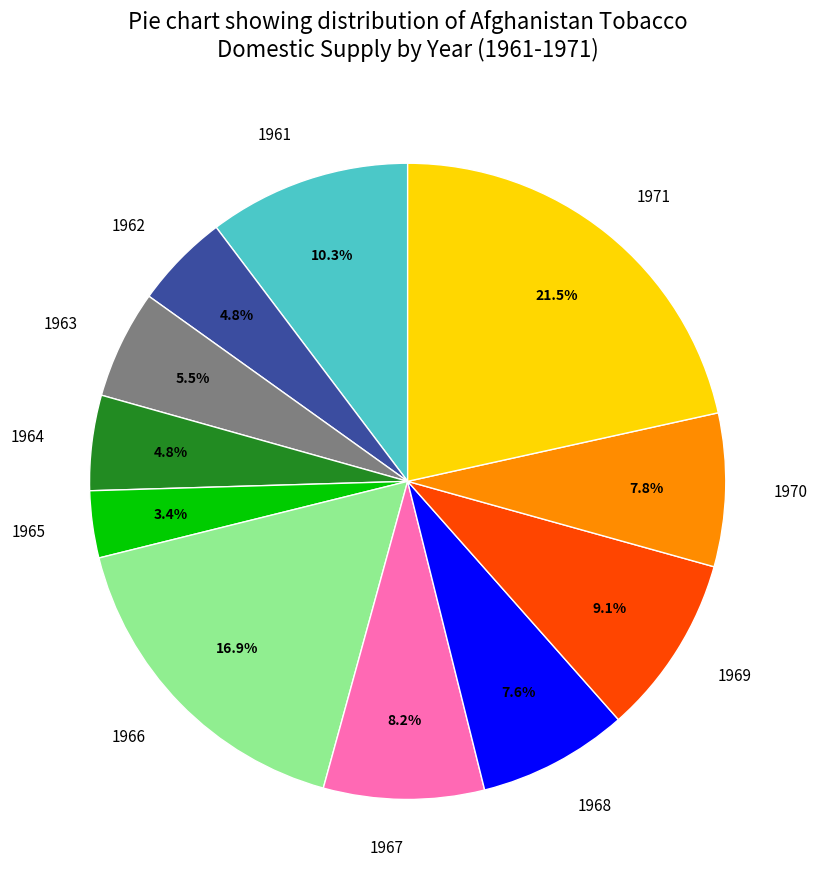

What is the largest slice in the pie chart?

1971